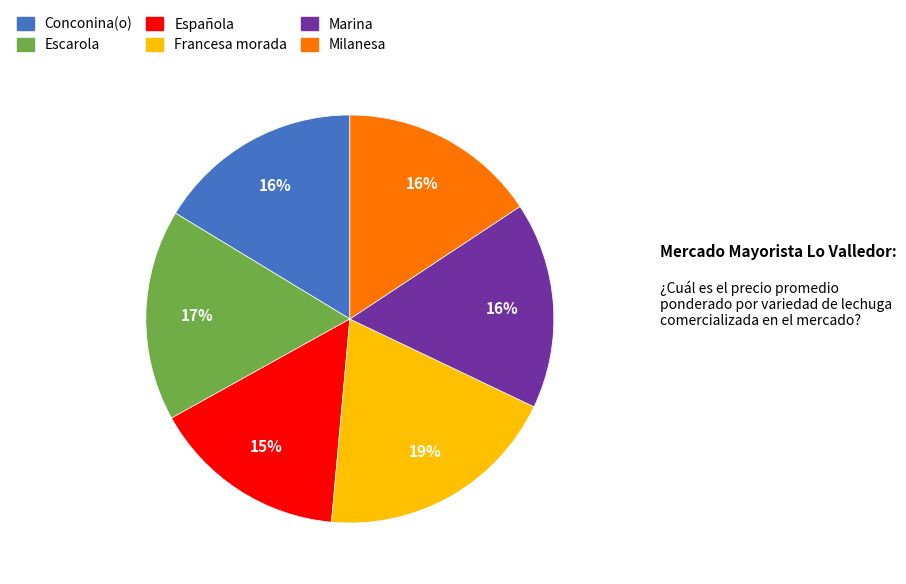

Combined, do Francesa morada and Marina account for over 50%?

No